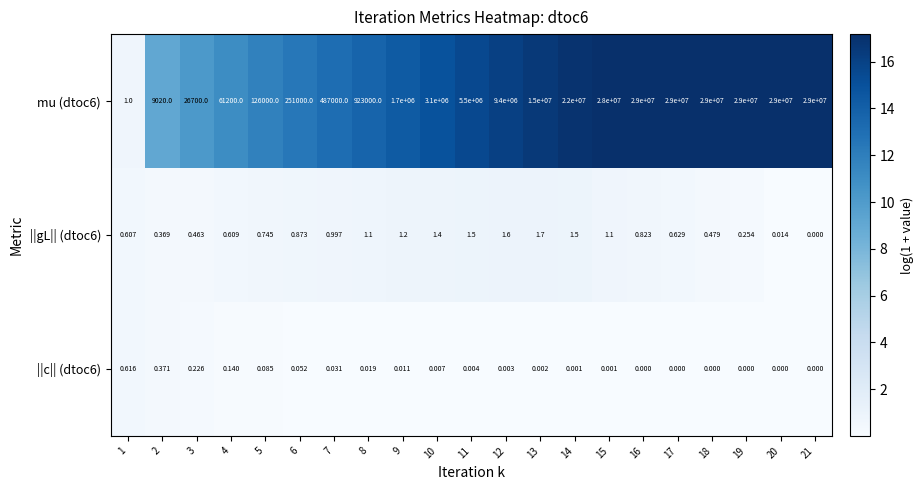

Is the value of ||c|| (dtoc6) at 20 greater than the value of mu (dtoc6) at 19?

No